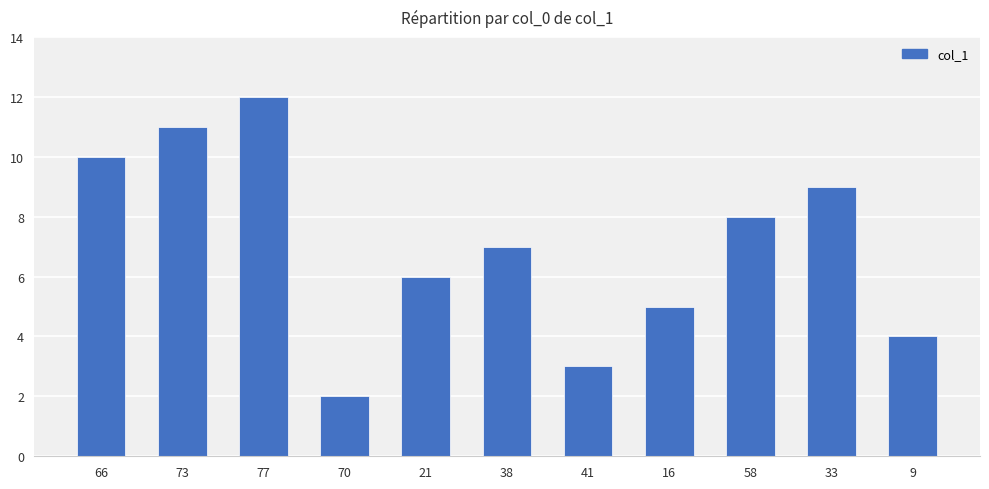

What position from the right is 38?

6